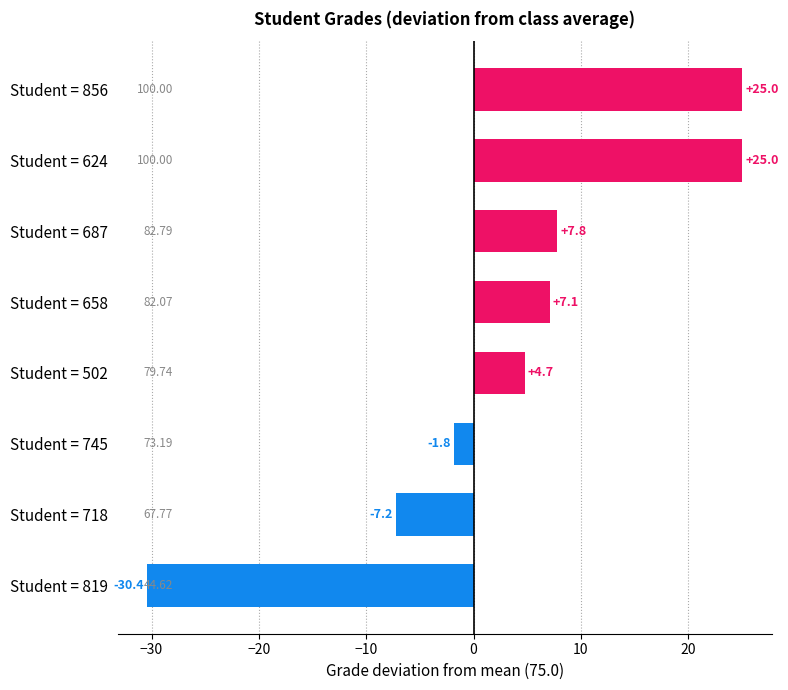

What is the change in value from Student = 745 to Student = 687?

+9.6